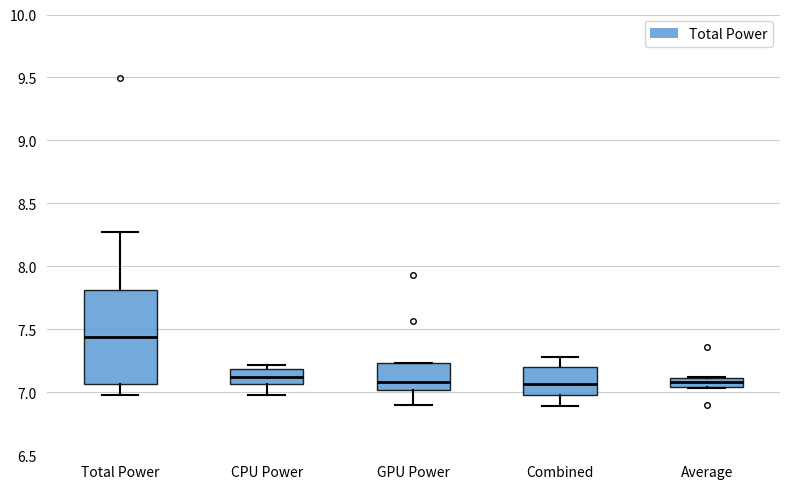

Where is the lower edge of the box for Total Power on the y-axis? The values are not printed on the chart, so give them approximately, as read against the axis.

7.05